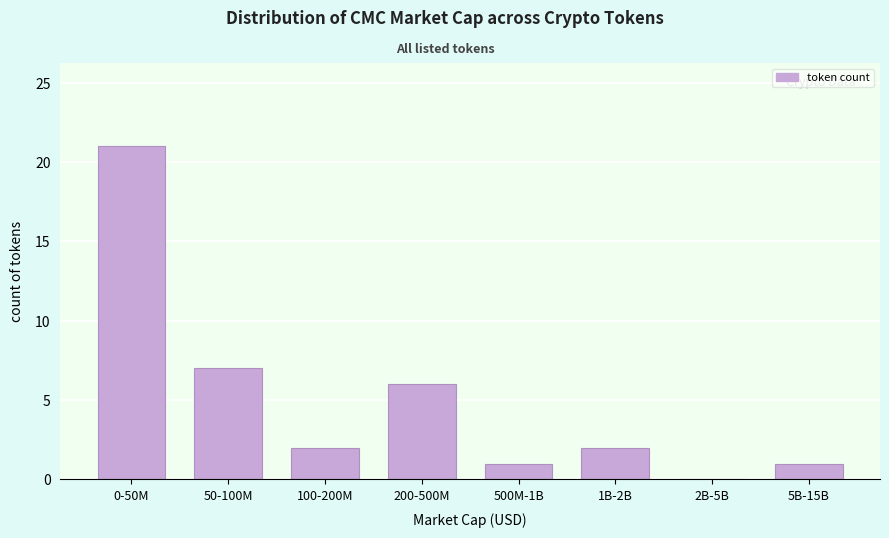

Reading left to right, transcribe all the data shown in this chart.

0-50M=21	50-100M=7	100-200M=2	200-500M=6	500M-1B=1	1B-2B=2	2B-5B=0	5B-15B=1